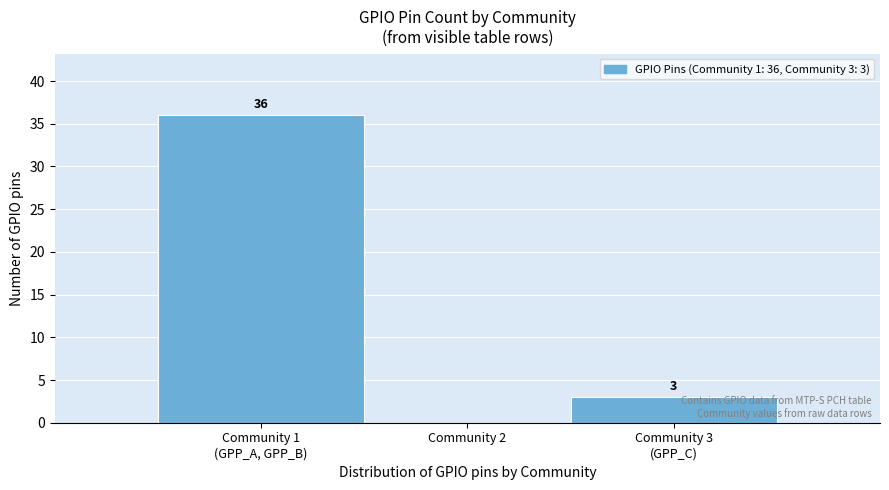

True or false: the data shows 18 at Community 2.

False